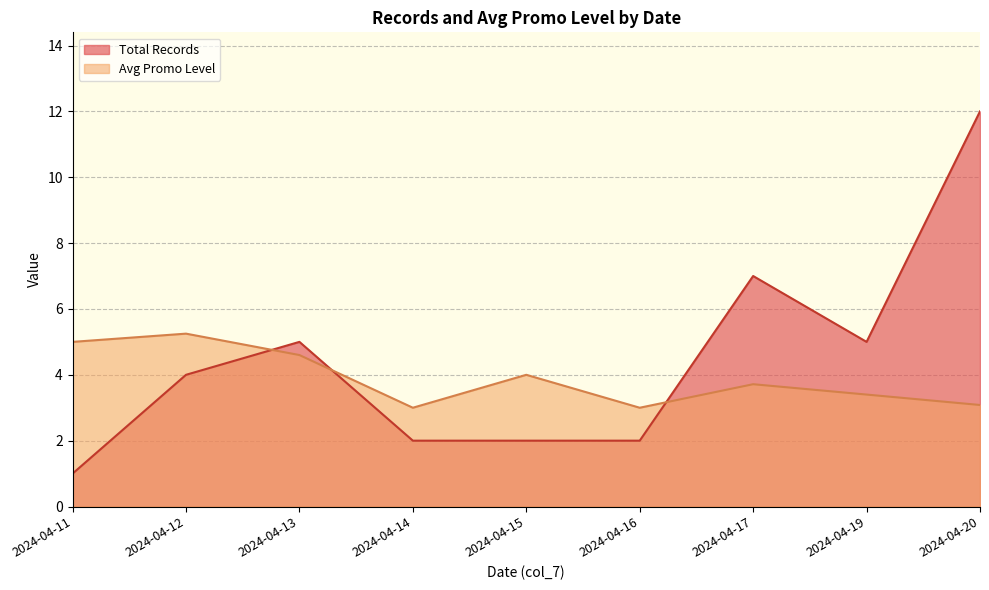

Where is Avg Promo Level nearest to the value 4?

2024-04-15